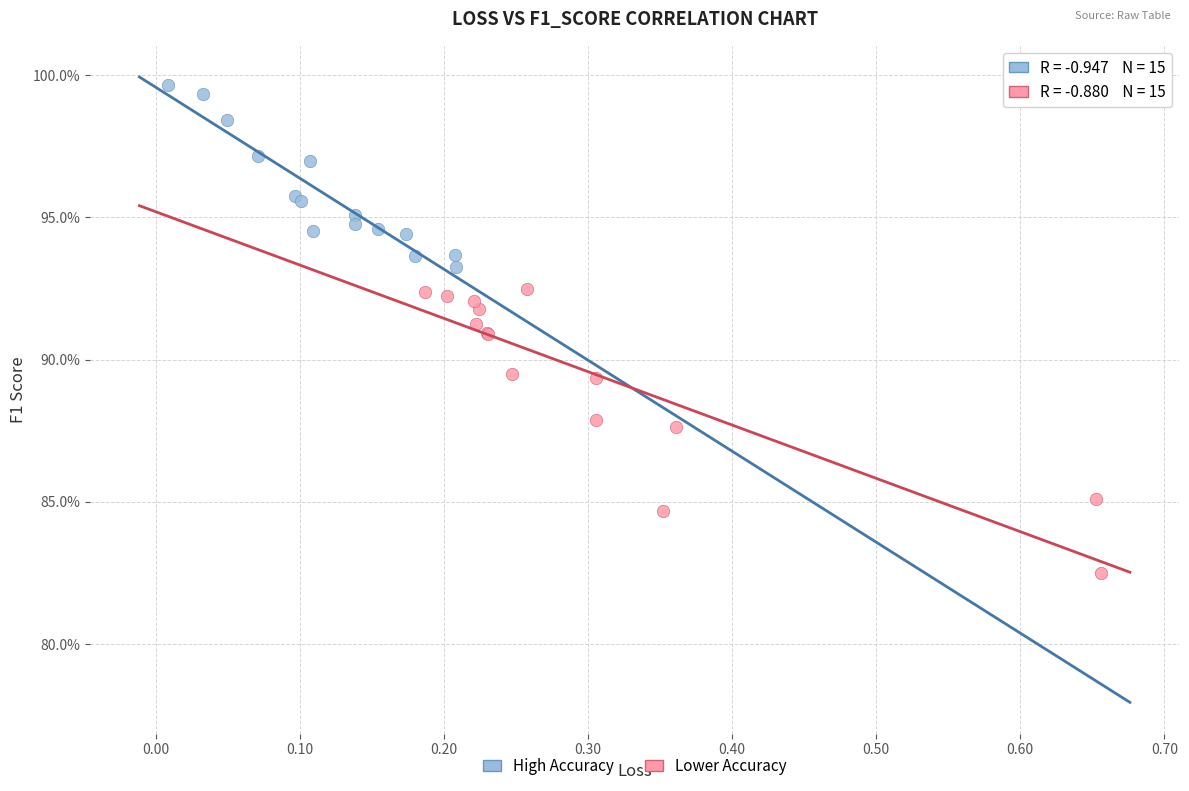

What are all the series names shown in the legend?

High Accuracy, Lower Accuracy